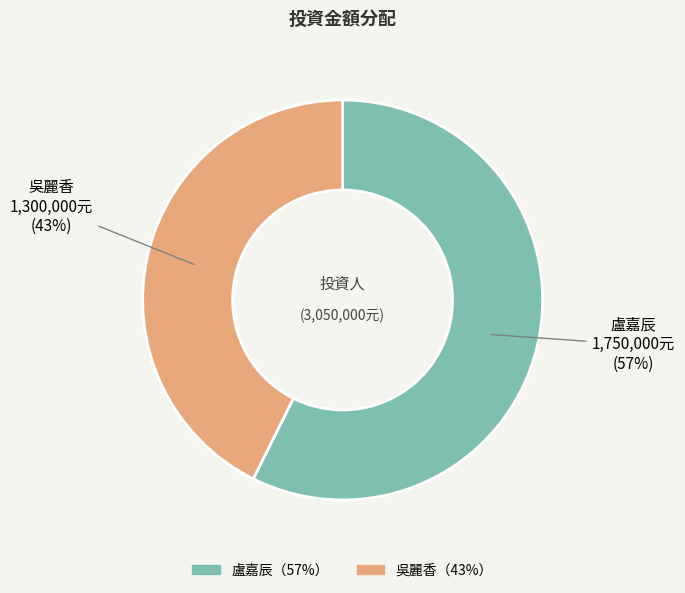

To the nearest percent, what is the average slice percentage?

50%